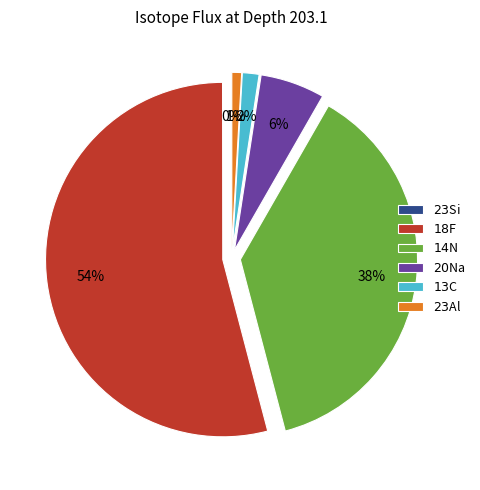

What is the largest slice in the pie chart?

$18$F